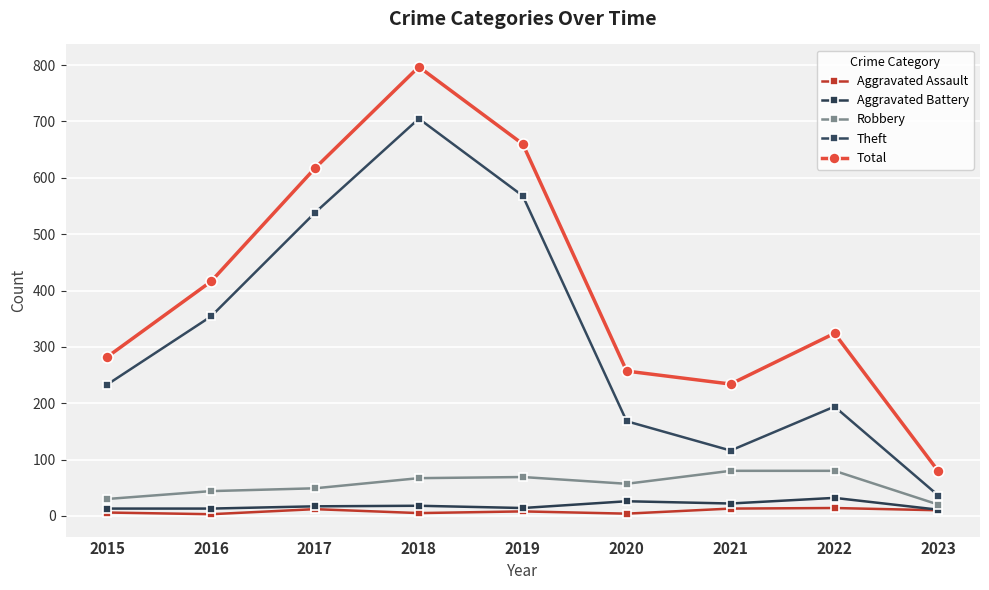

At which label is Theft closest to 370?

2016